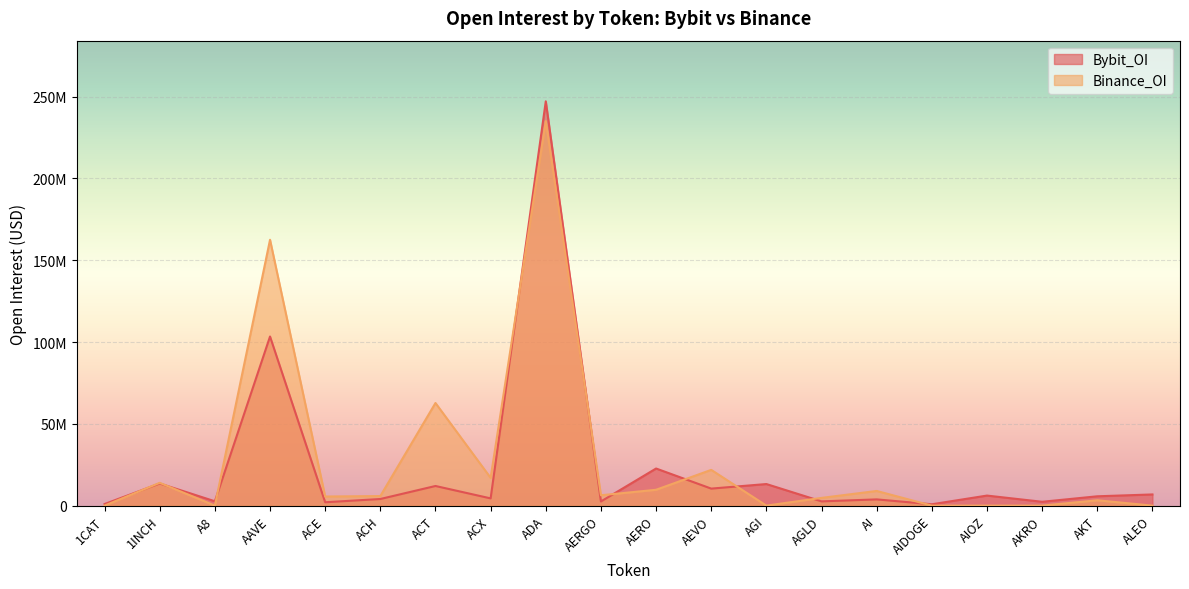

Is it true that Bybit_OI equals 1575786 at AKT?

False